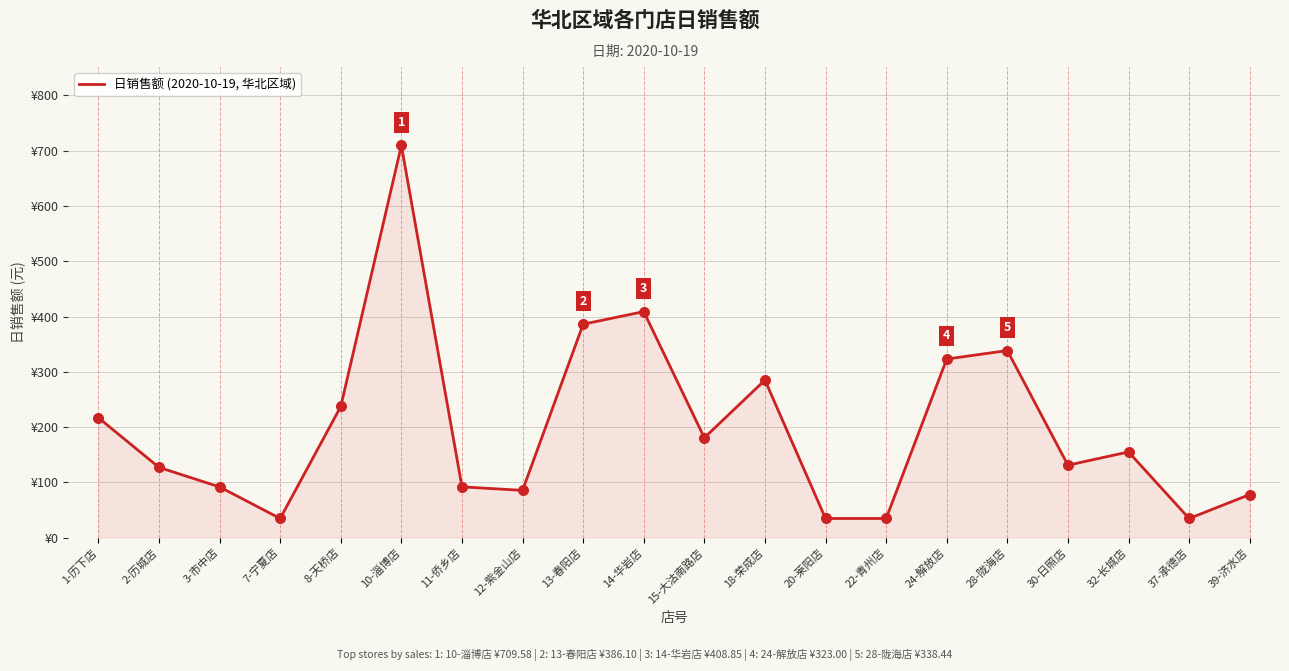

Approximately how many times larger is the value at 14-华岩店 compared to 32-长城店?

2.6